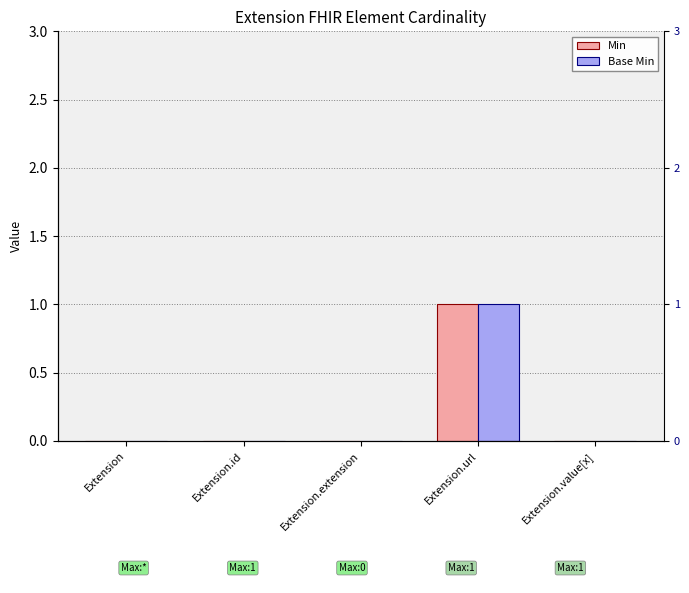

How many bars are there in each group?

2